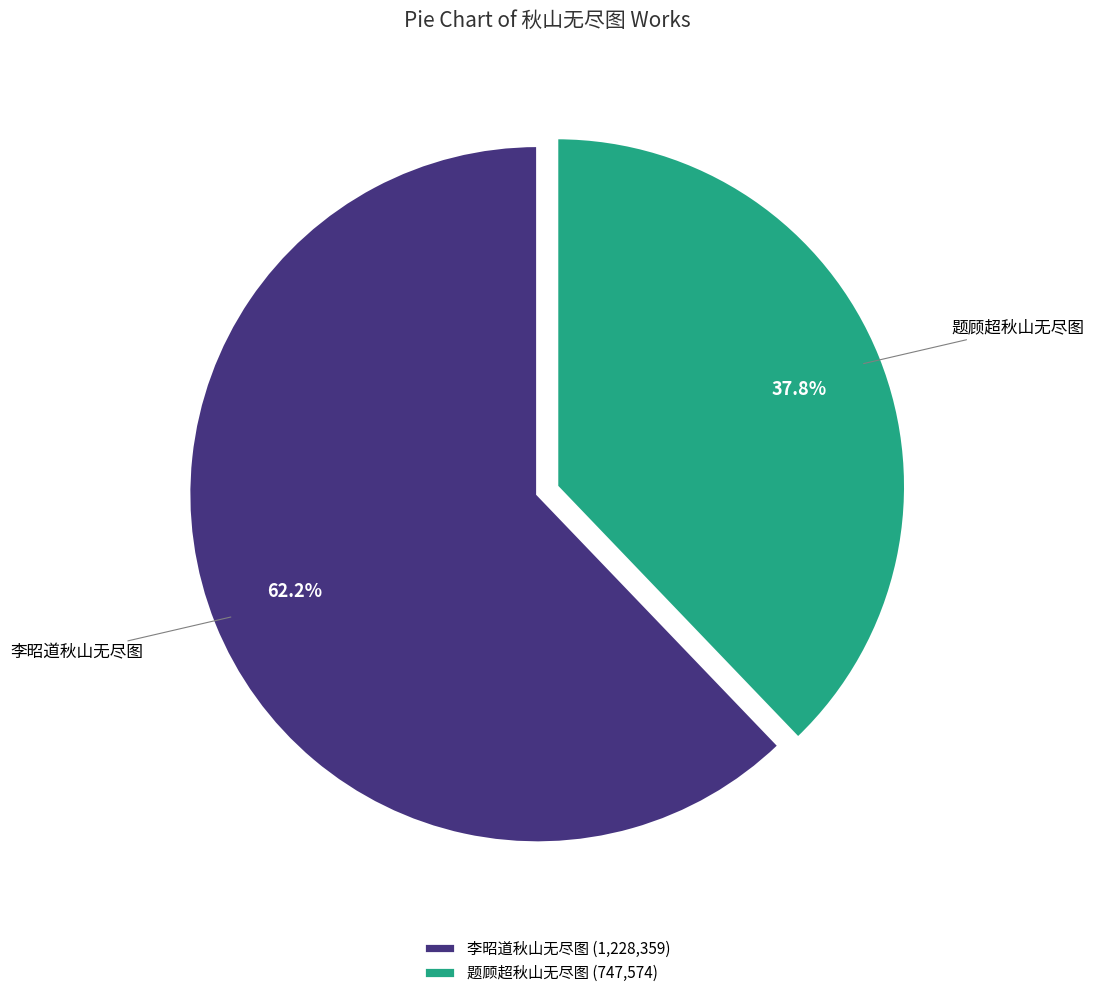

Between 李昭道秋山无尽图 (1,228,359) and 题顾超秋山无尽图 (747,574), which is larger?

李昭道秋山无尽图 (1,228,359)